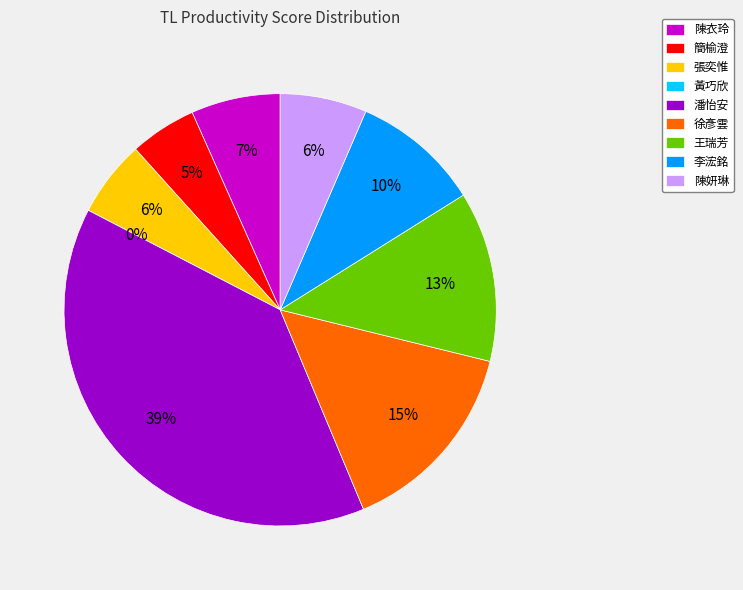

The 張奕惟 slice represents 6% of the pie. True or false?

True